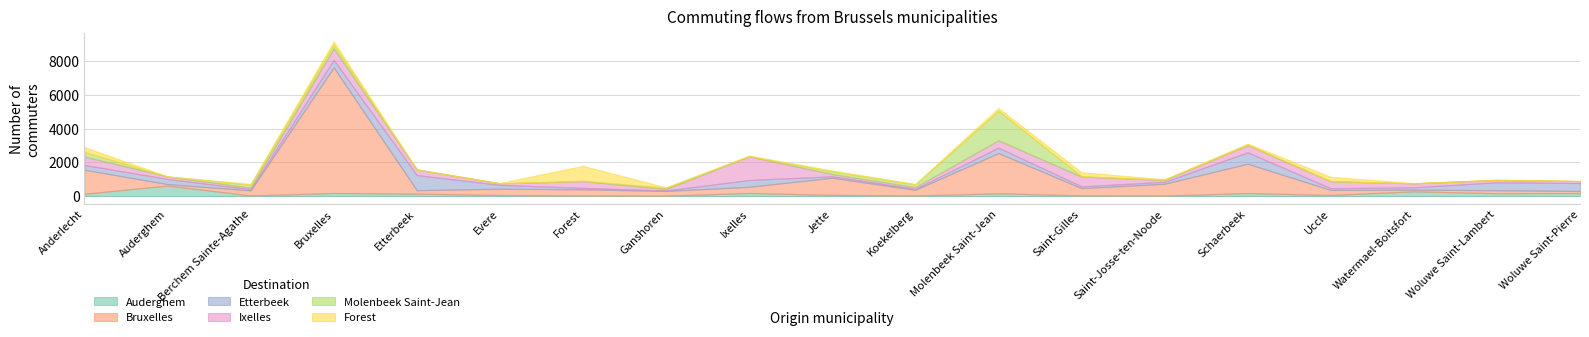

What is the label of the 13th point from the right?

Forest